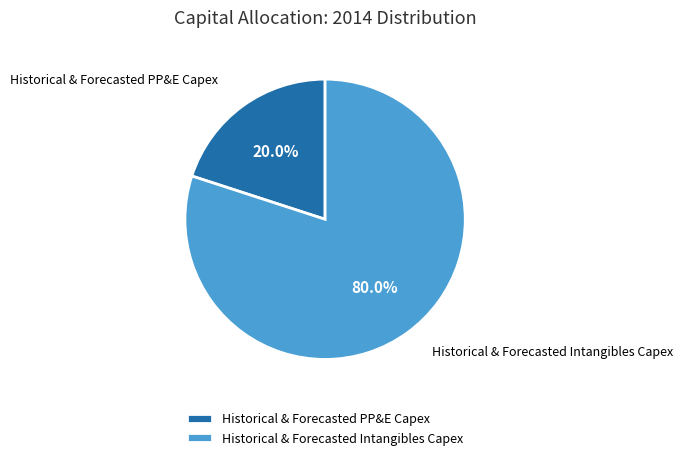

What is the majority slice?

Historical & Forecasted Intangibles Capex